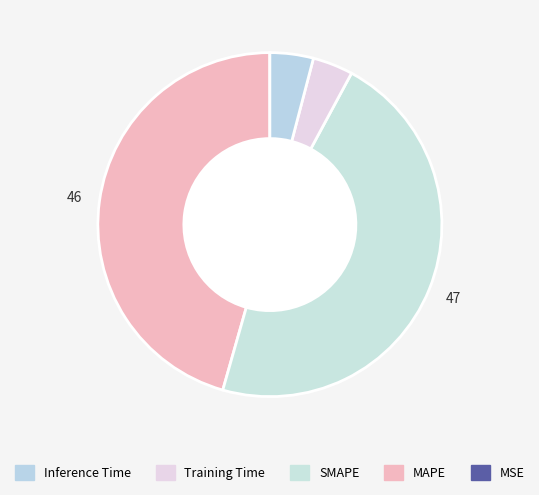

Rank the categories by value from highest to lowest.

SMAPE, MAPE, Inference Time, Training Time, MSE